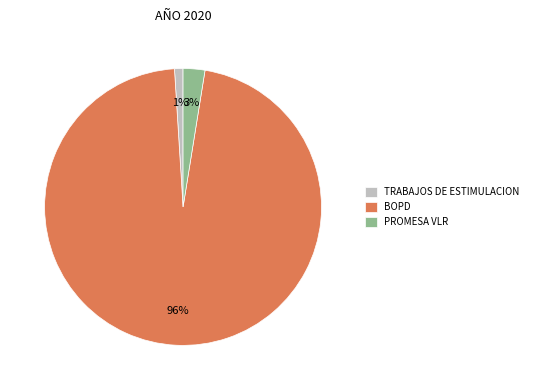

Which has a higher value, TRABAJOS DE ESTIMULACION or PROMESA VLR?

PROMESA VLR